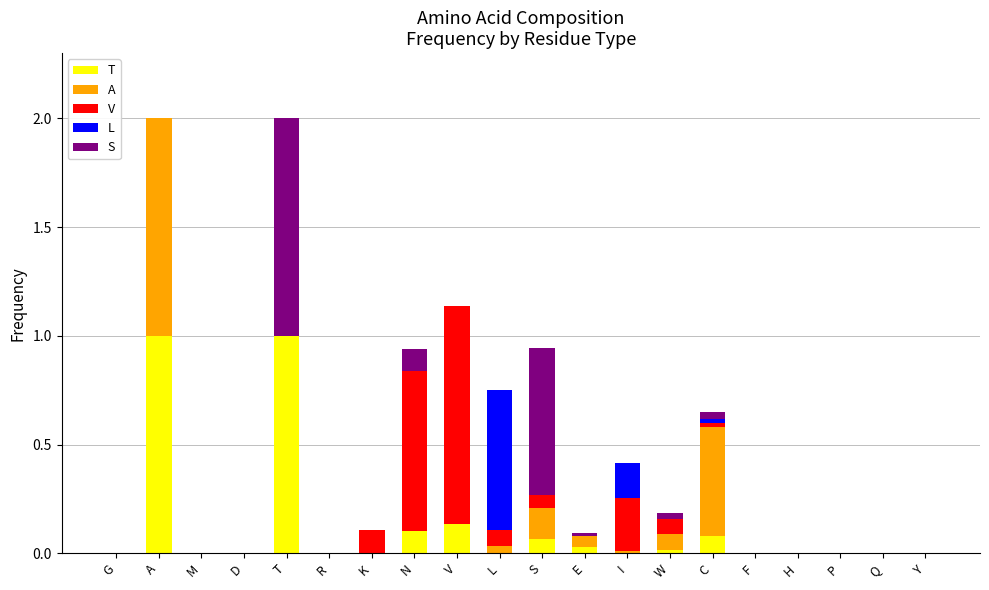

What is the total value across all series at A?

2.0